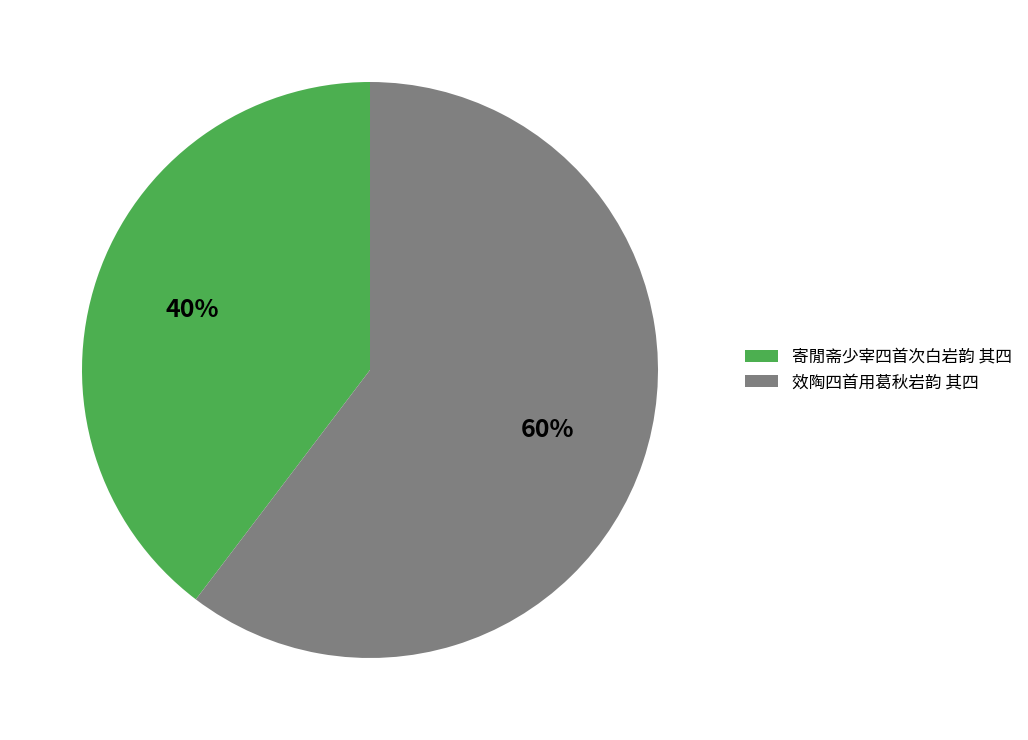

How many segments does this pie chart have?

2